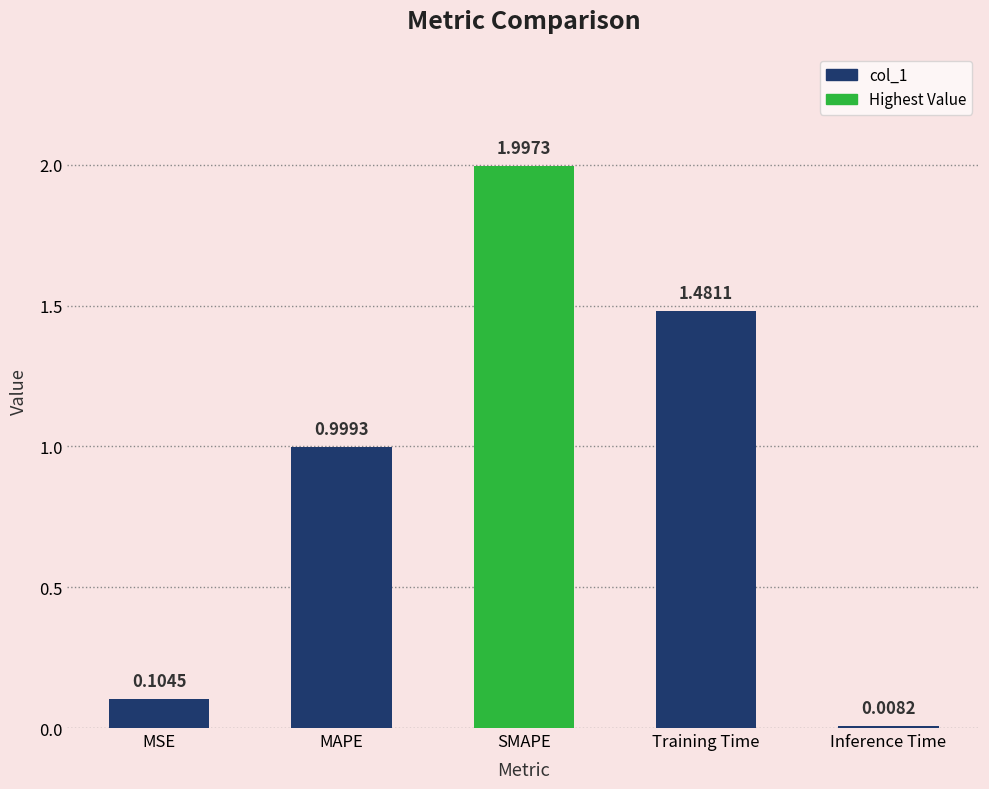

What is the label of the 5th bar from the left?

Inference Time